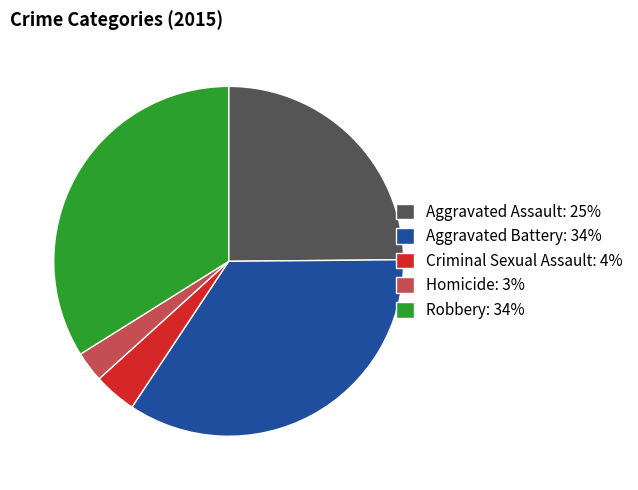

Is the sum of Homicide and Criminal Sexual Assault greater than half?

No